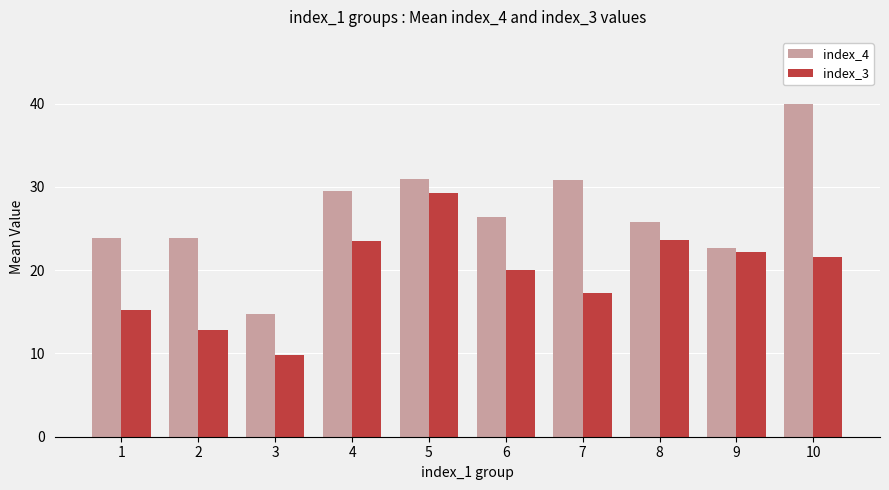

Is the value of index_4 at 3 greater than the value of index_3 at 1?

No